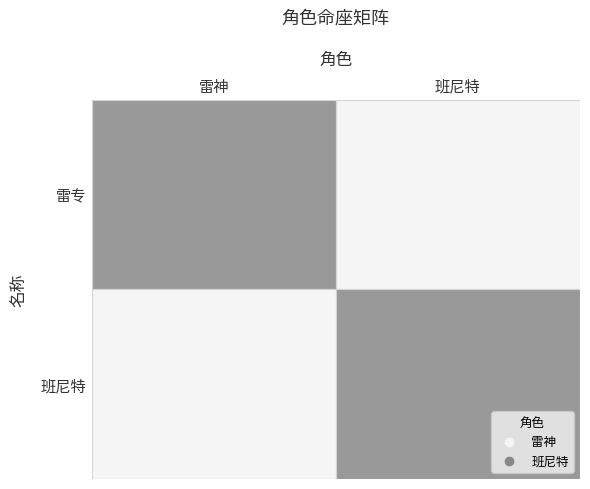

The value of 班尼特 at 雷专 is 3. True or false?

False